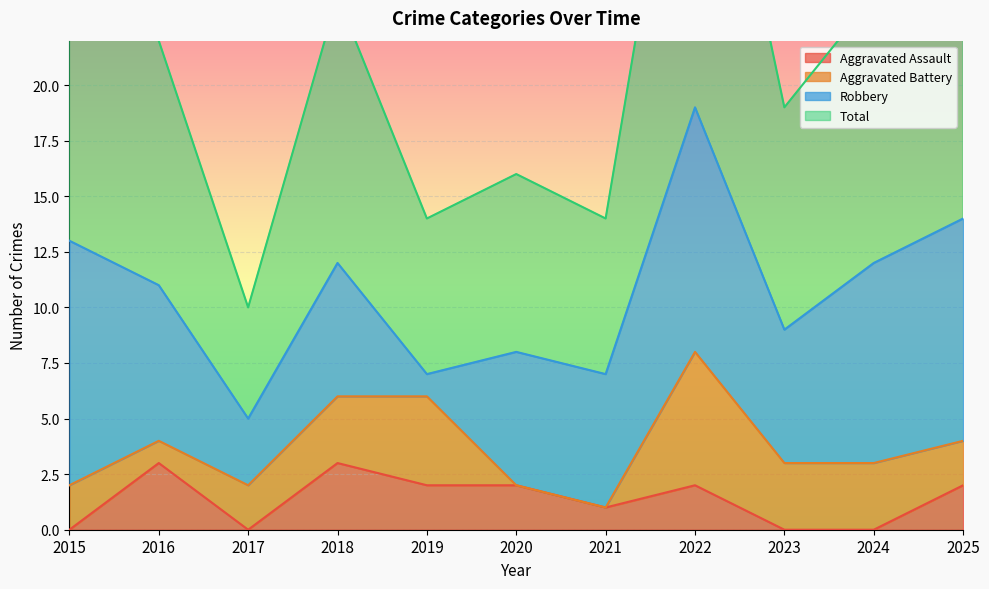

Which series changed the most between 2019 and 2025?

Total